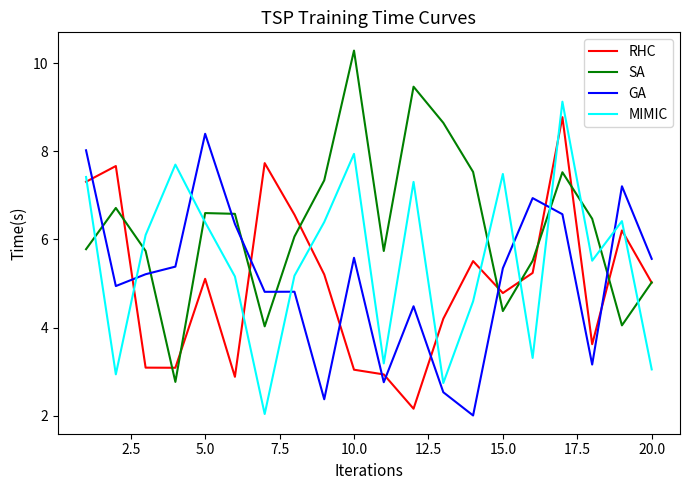

What is the smallest value displayed?

2.0